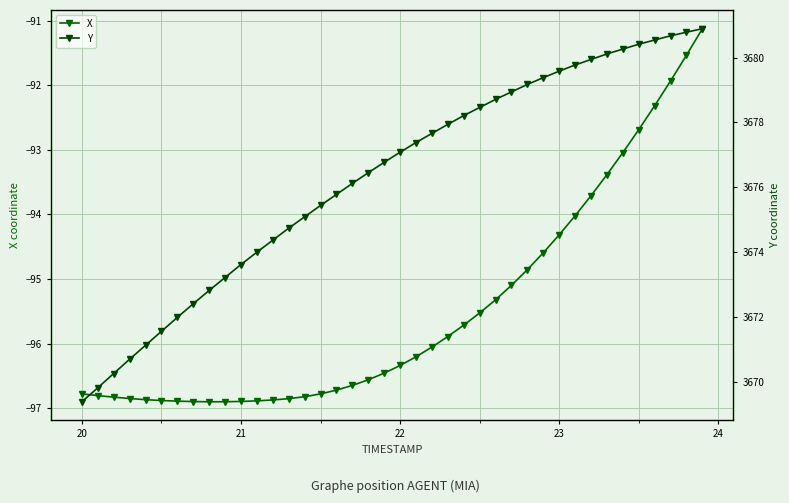

What is the sum of all X values?

-3819.7